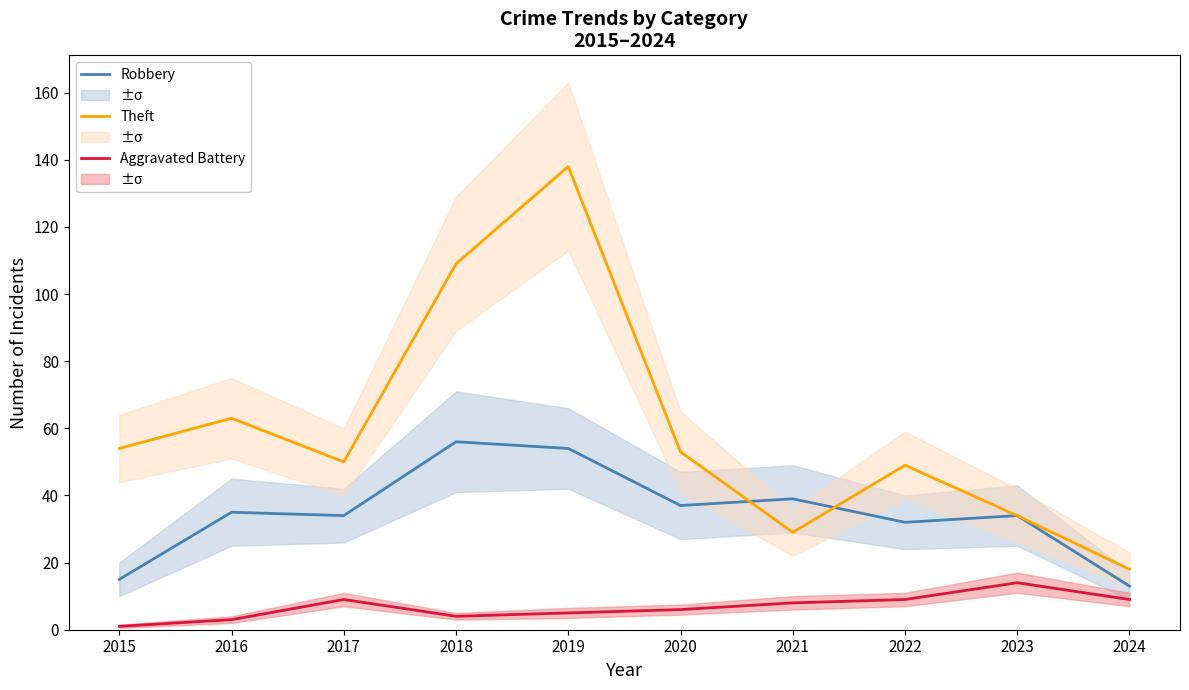

Between which two adjacent categories do Robbery and Theft first intersect?

2020 and 2021